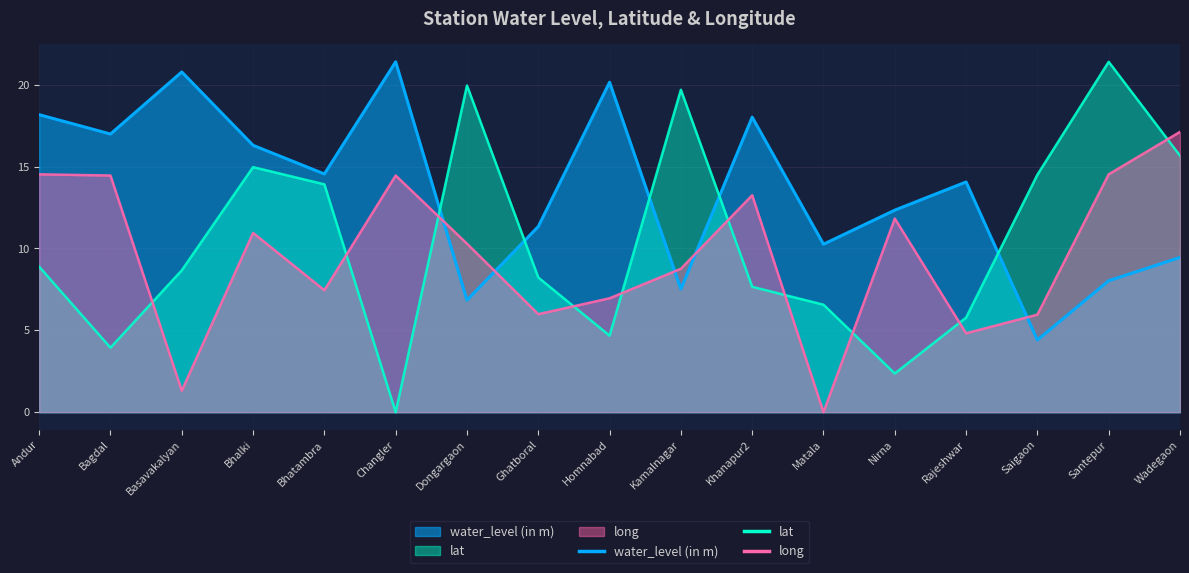

List the labels in order of lat value, largest first.

Santepur, Dongargaon, Kamalnagar, Wadegaon, Bhalki, Saigaon, Bhatambra, Andur, Basavakalyan, Ghatboral, Khanapur2, Matala, Rajeshwar, Homnabad, Bagdal, Nirna, Changler